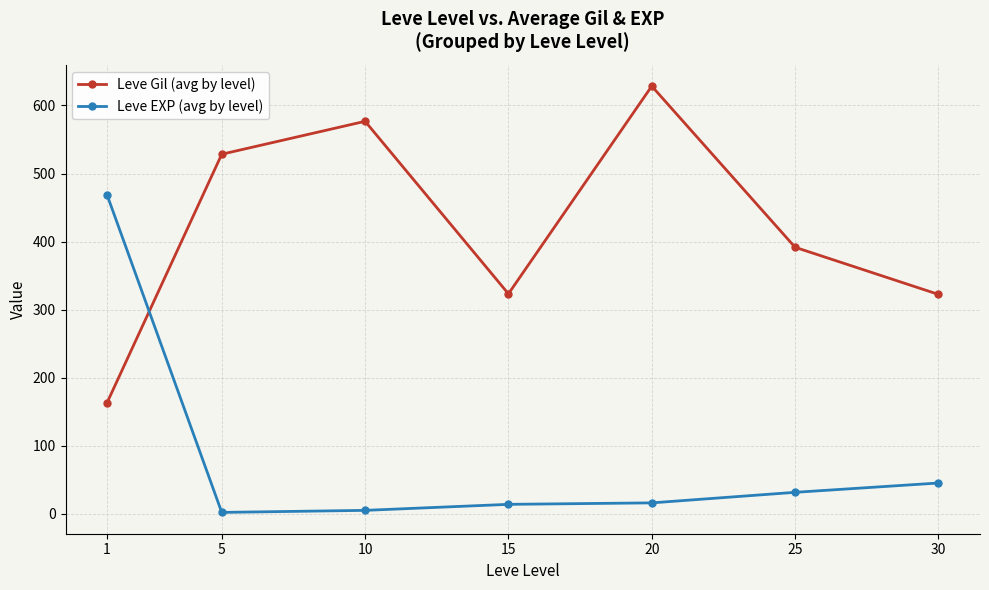

What is the sum of all Leve EXP (avg by level) values?

584.0